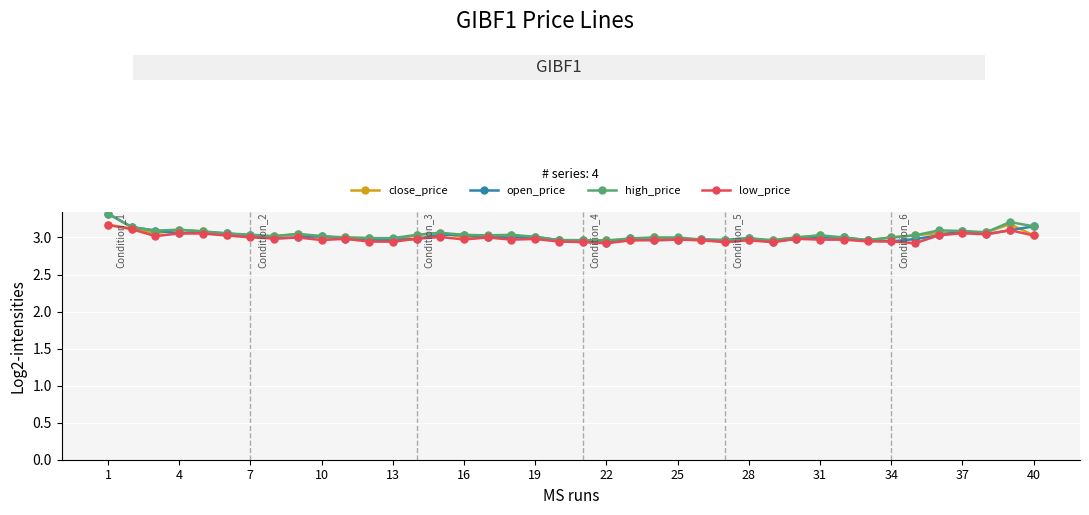

What is the maximum value shown in the chart?

3.3